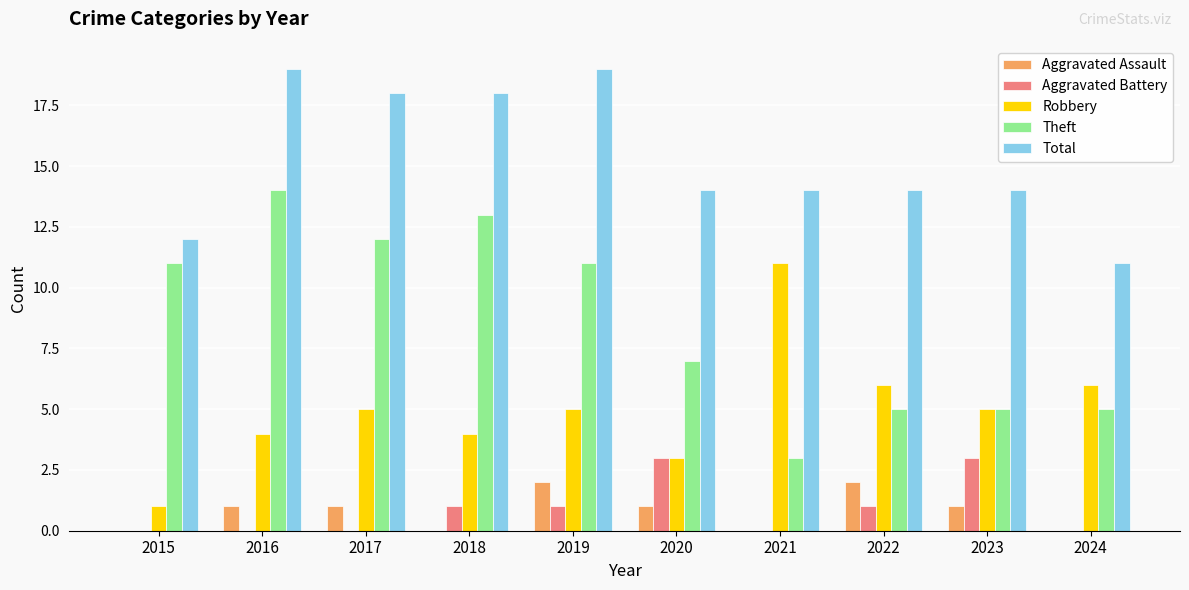

How many categories are shown in the chart?

10